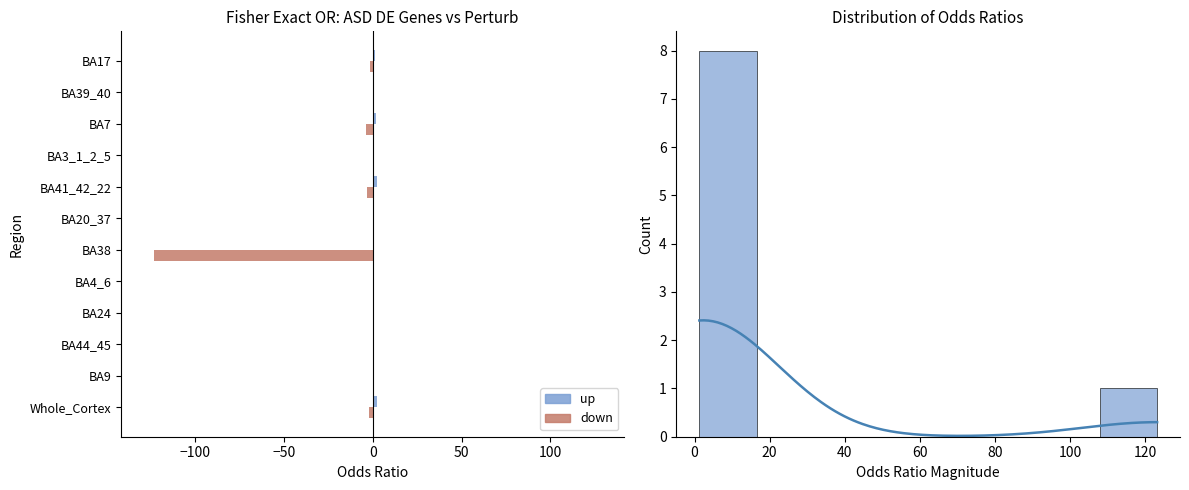

What is the sum of all up values?

8.2